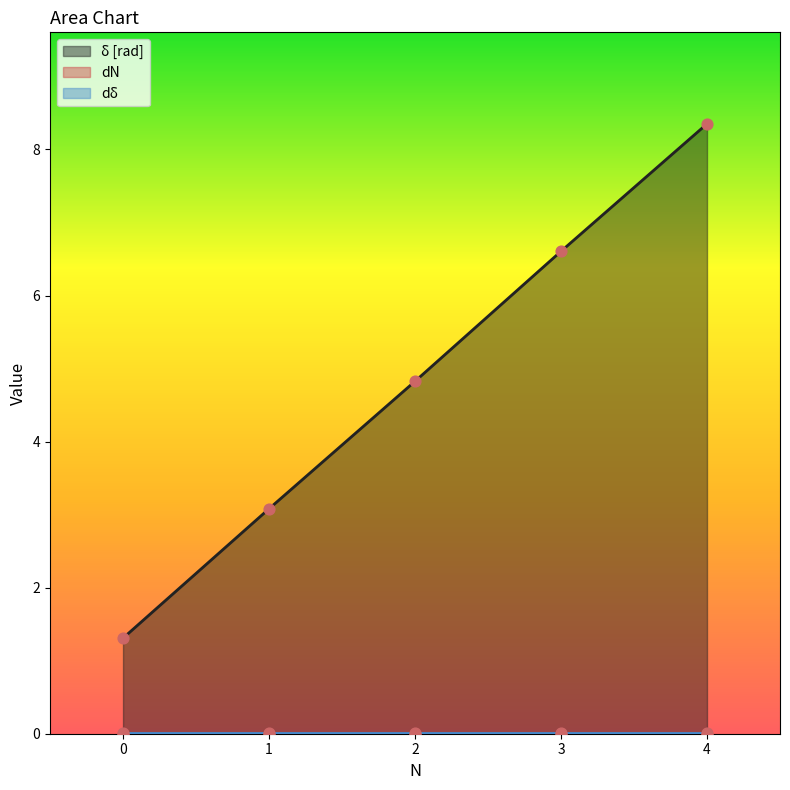

At how many categories does at least one series exceed 2?

4